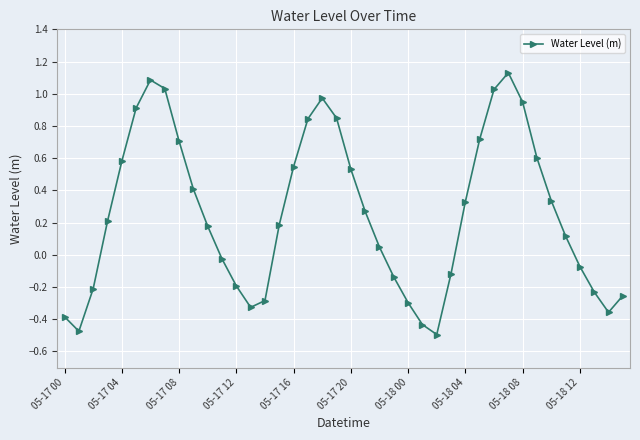

What is the difference between the maximum and minimum values?

1.6